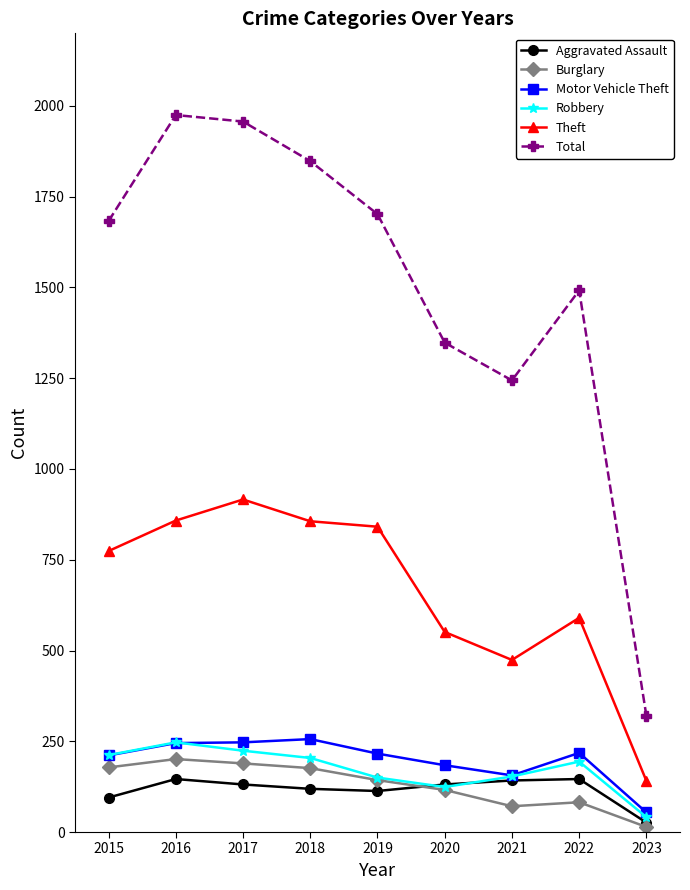

What are all the series names shown in the legend?

Aggravated Assault, Burglary, Motor Vehicle Theft, Robbery, Theft, Total